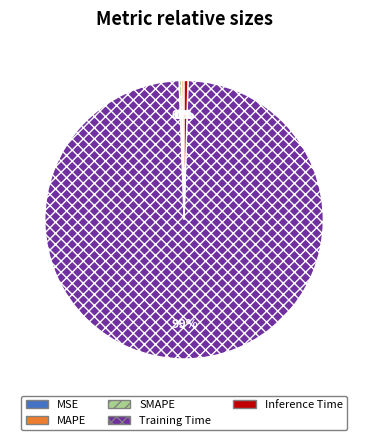

Is it true that Training Time is 99% of the pie?

True